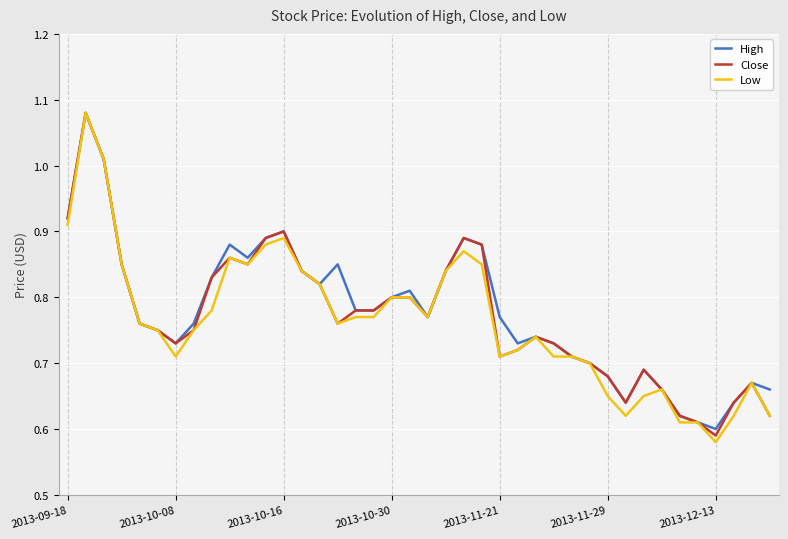

Which series has the widest spread of values?

Low